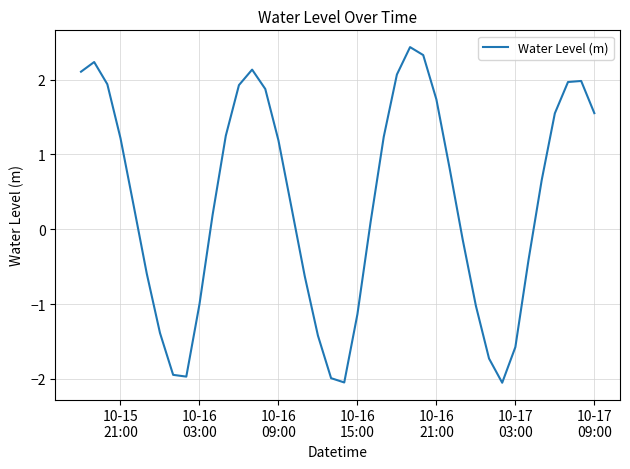

What is the difference between the maximum and minimum values?

4.5